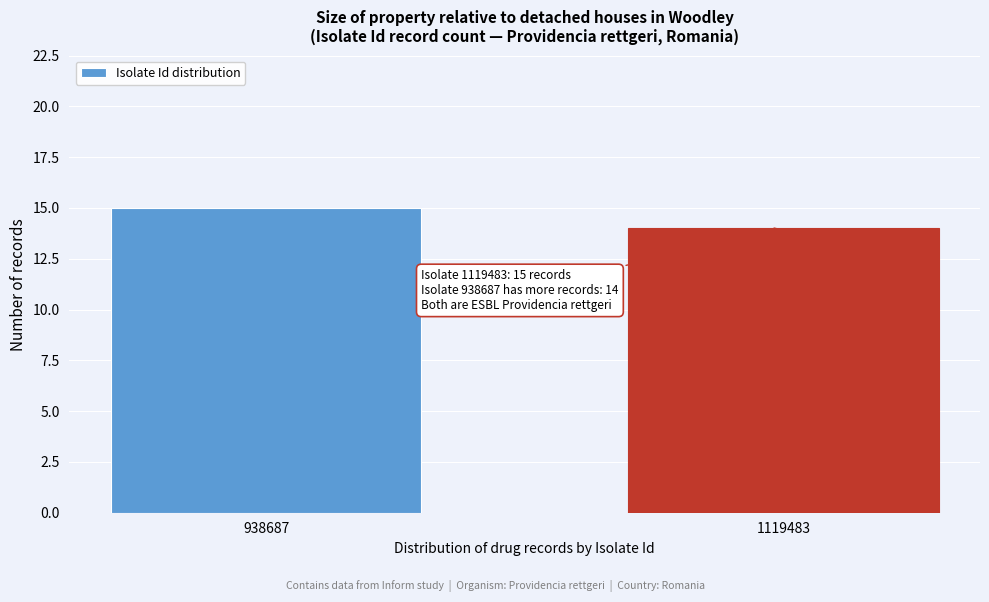

Reading left to right, extract all data points from this chart.

15	14